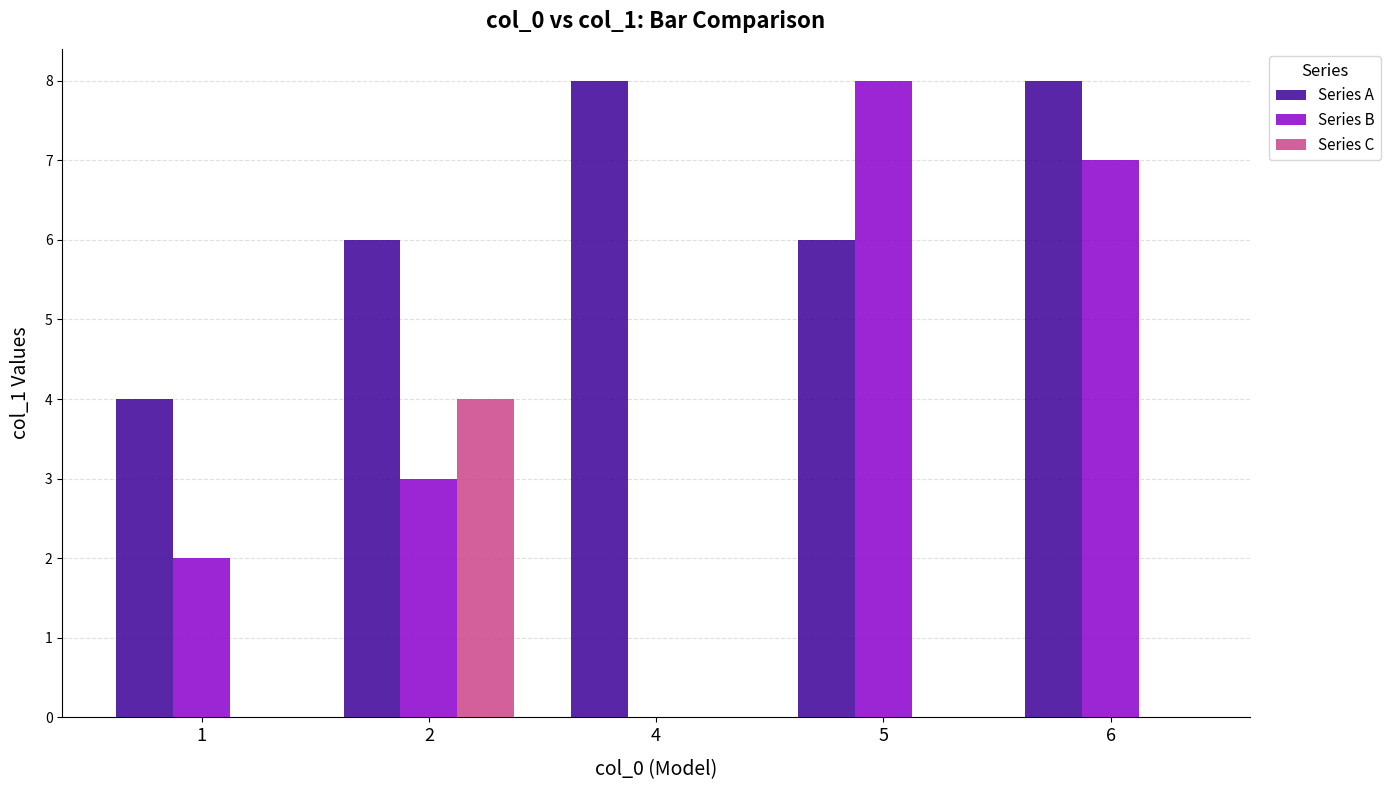

The Series A series shows 2 at 5. True or false?

False